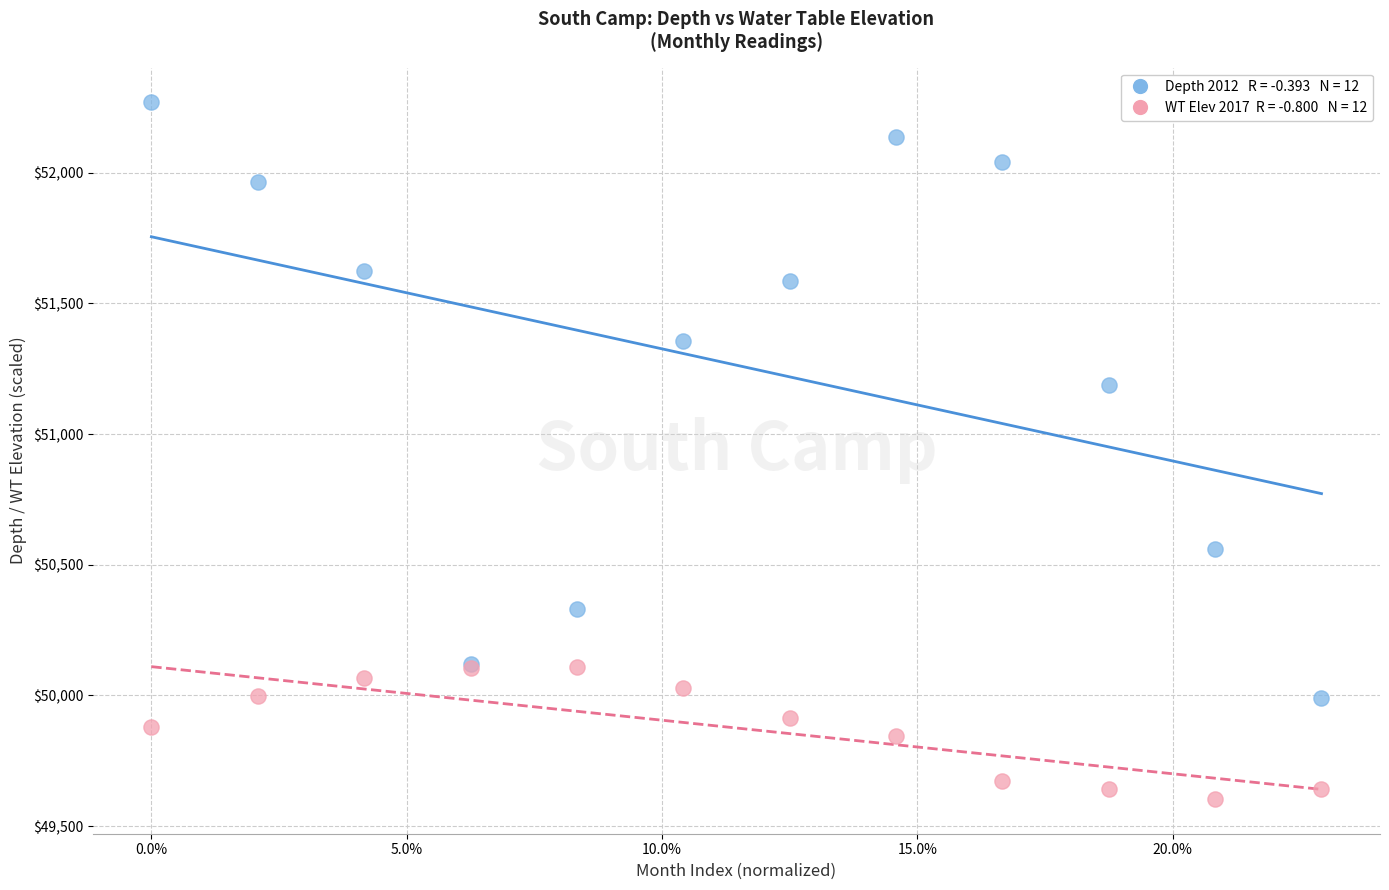

Across all series, what Y value is closest to 50936?

51186.0